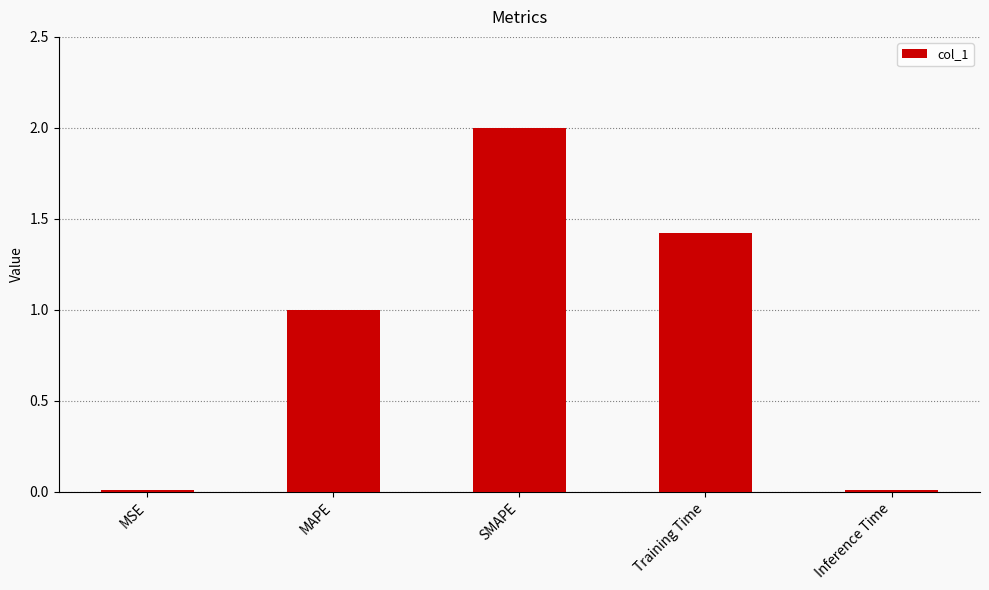

What is the greatest value displayed?

2.0